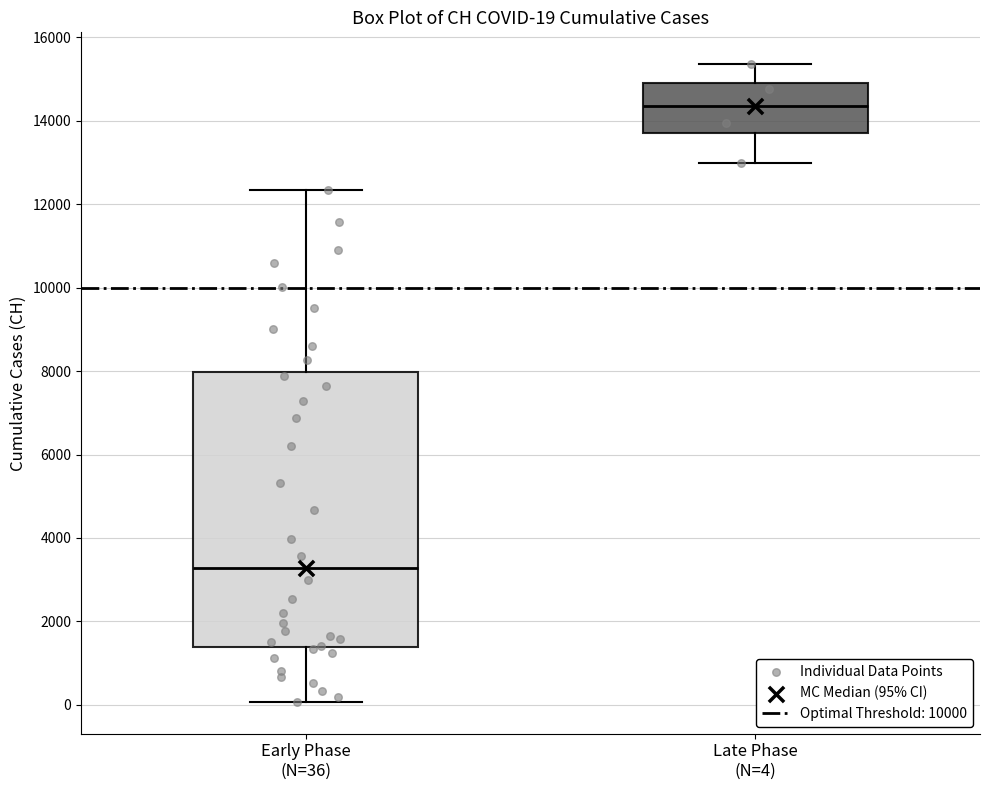

Which box is the tallest, from its lower edge to its upper edge?

Early Phase (N=36)